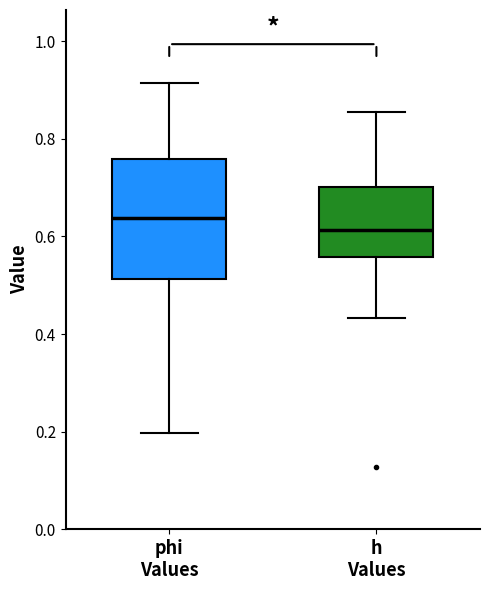

Where is the lower edge of the box for phi Values on the y-axis? The values are not printed on the chart, so give them approximately, as read against the axis.

0.52